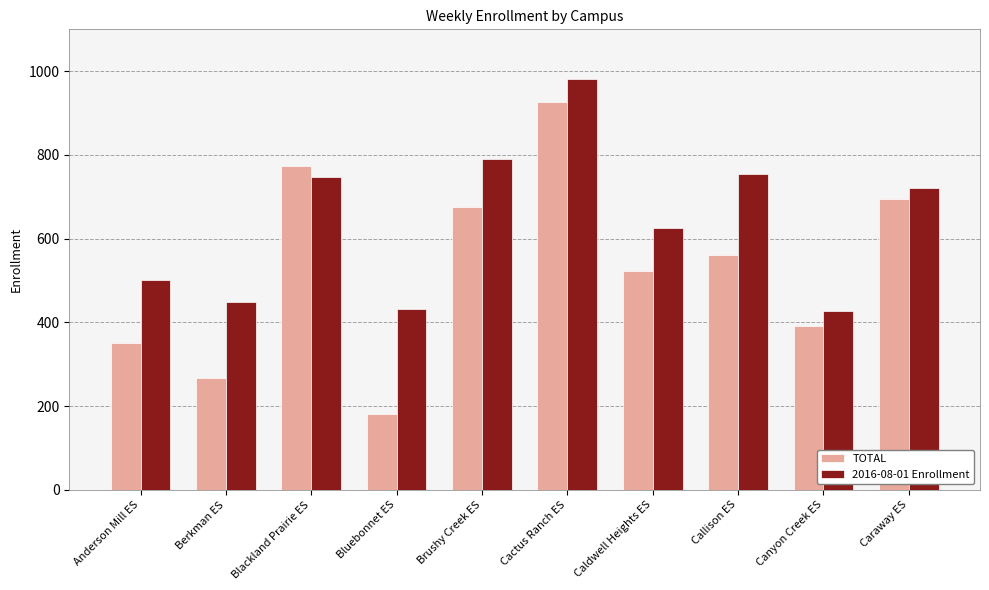

At which label does TOTAL first exceed 562?

Blackland Prairie ES